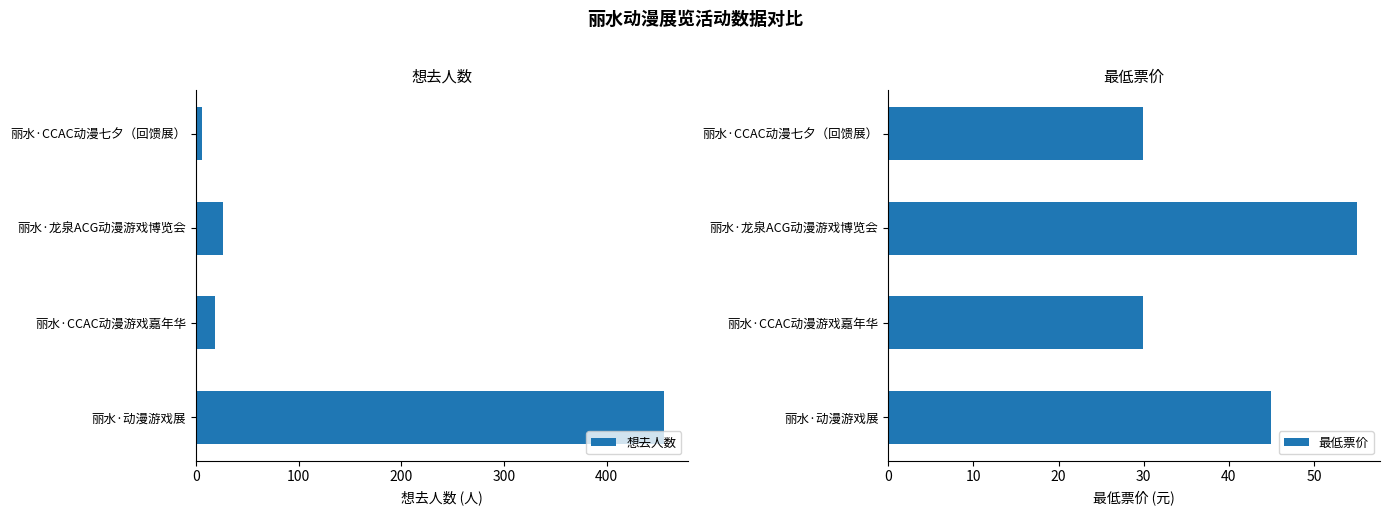

How many bars are there in each group?

2